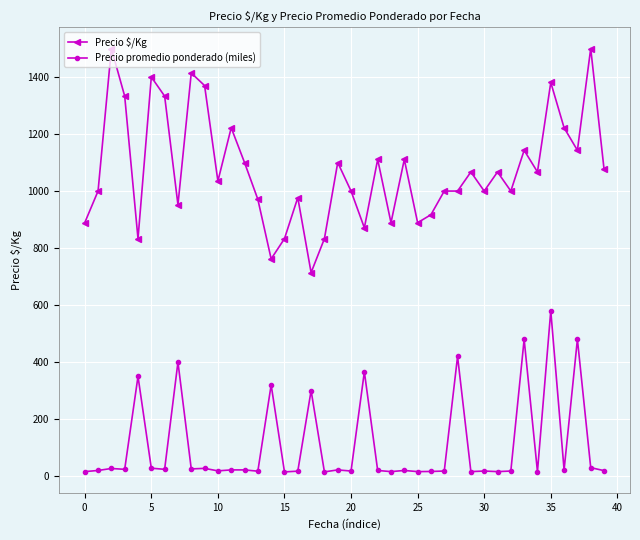

What is the maximum value shown in the chart?

1500.0